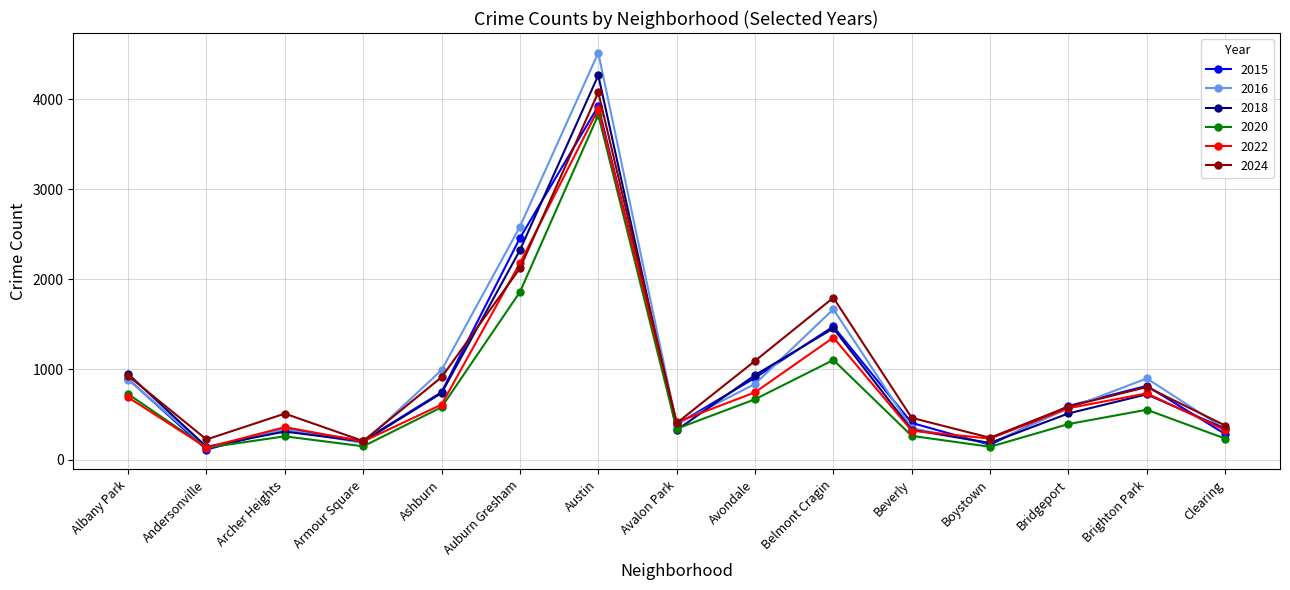

Does the chart have visible grid lines?

Yes